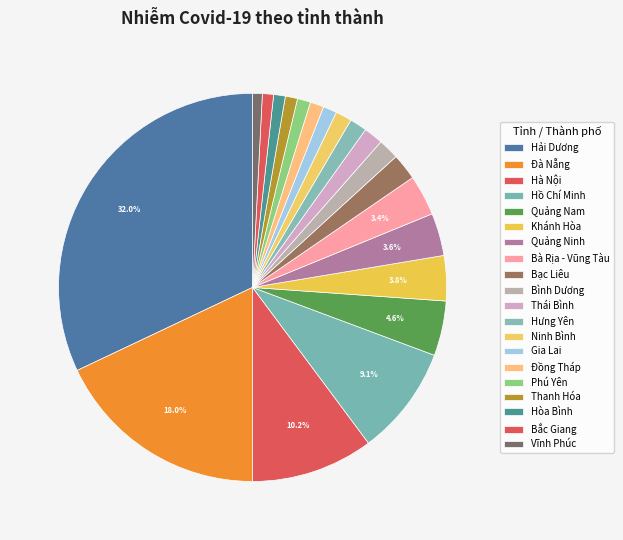

Rank the categories by value from lowest to highest.

Vĩnh Phúc, Bắc Giang, Hòa Bình, Thanh Hóa, Phú Yên, Gia Lai, Đồng Tháp, Ninh Bình, Hưng Yên, Thái Bình, Bình Dương, Bạc Liêu, Bà Rịa - Vũng Tàu, Quảng Ninh, Khánh Hòa, Quảng Nam, Hồ Chí Minh, Hà Nội, Đà Nẵng, Hải Dương